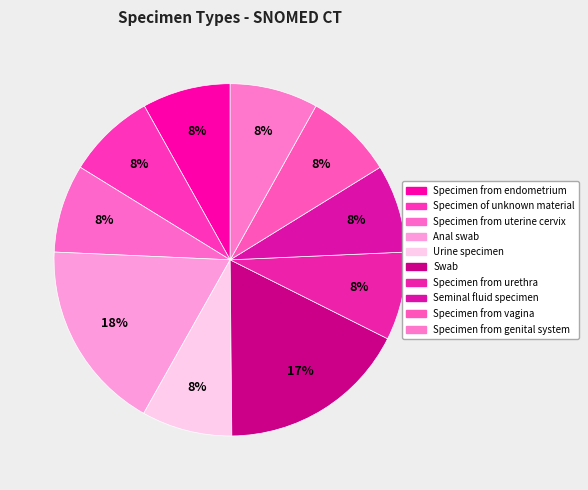

Is the sum of Urine specimen and Swab greater than half?

No